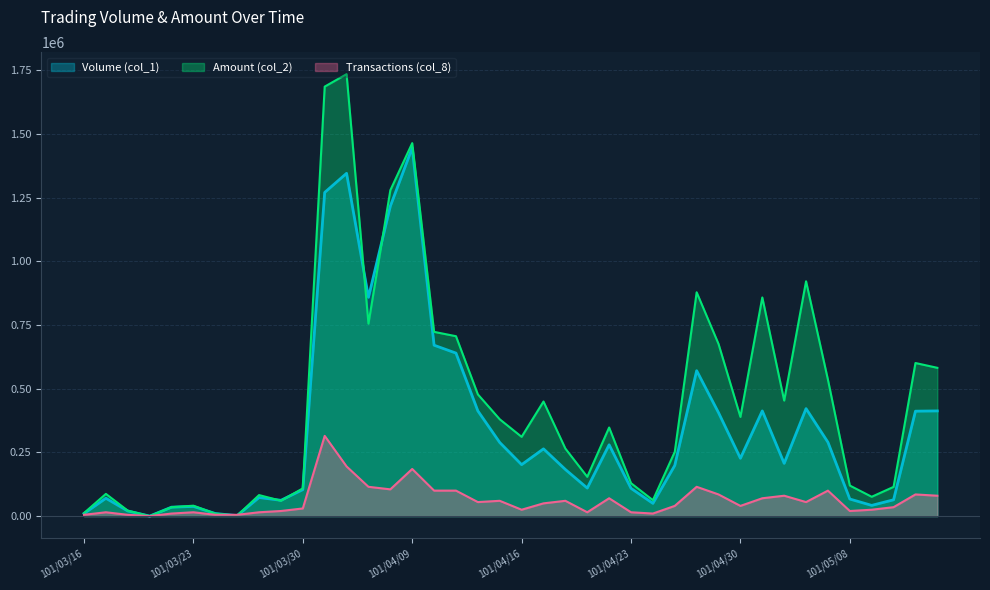

What is the label of the 21st point from the right?

101/04/13